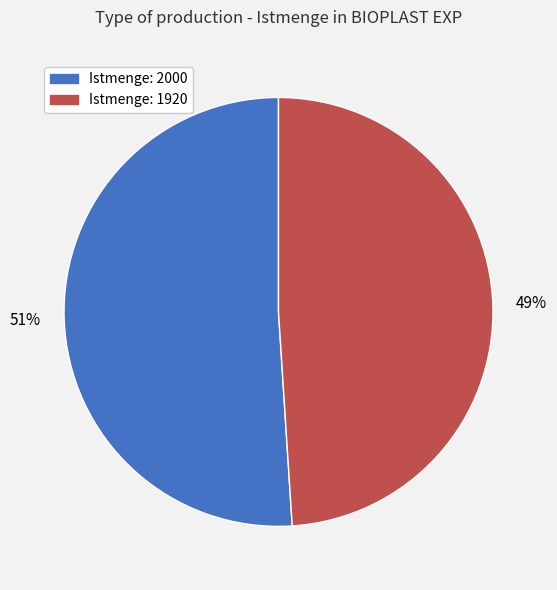

What is the majority slice?

Istmenge: 2000